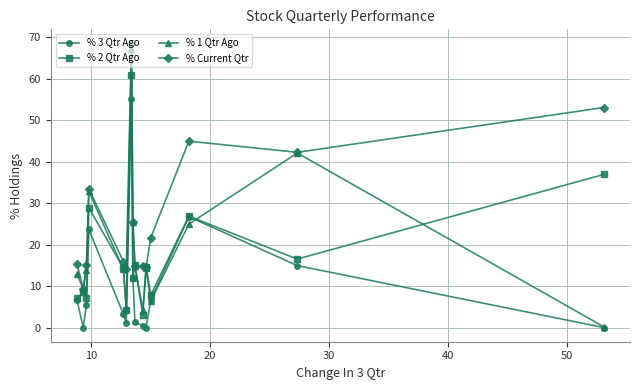

What is the maximum value for % Current Qtr?

68.5